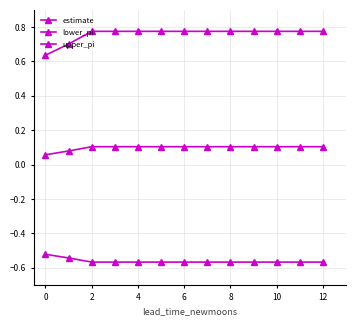

List the series in order of their peak value, highest first.

upper_pi, estimate, lower_pi